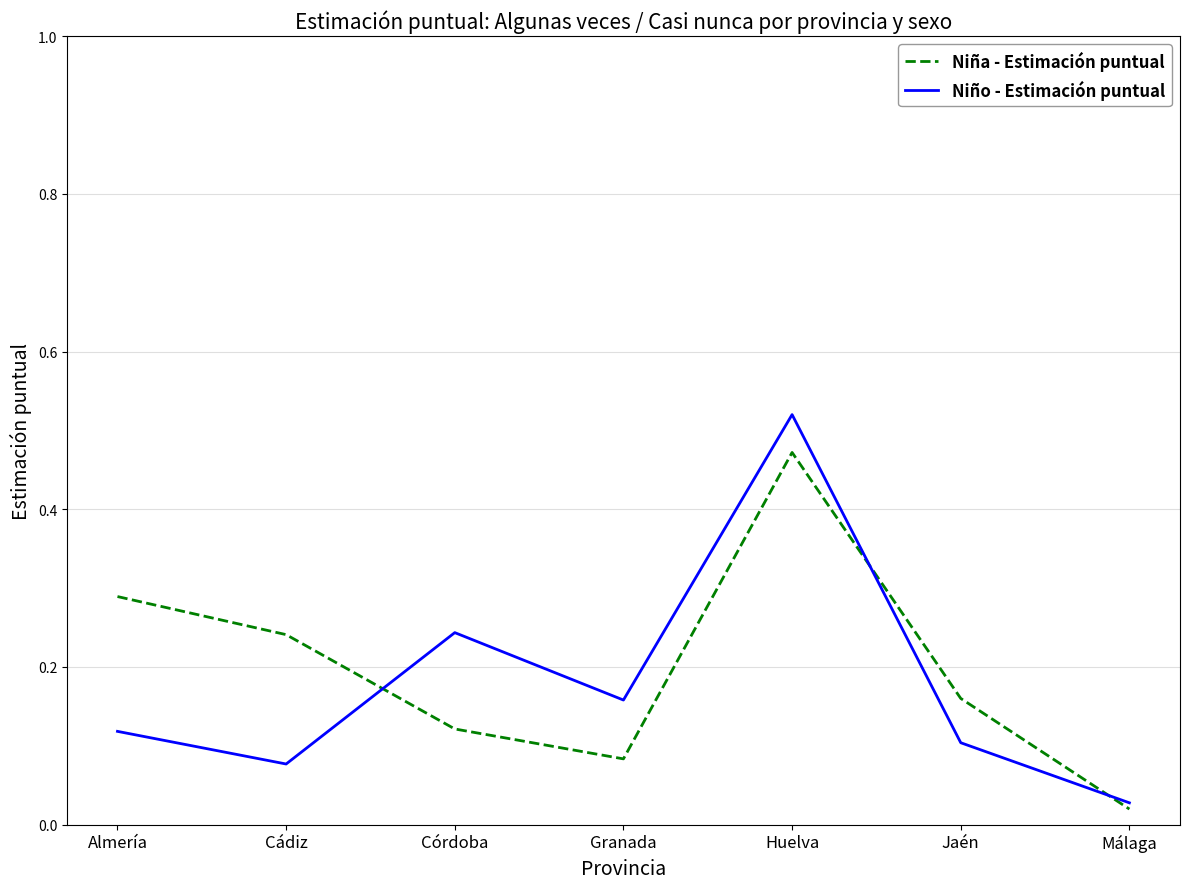

What is the sum of all Niña - Estimación puntual values?

1.4